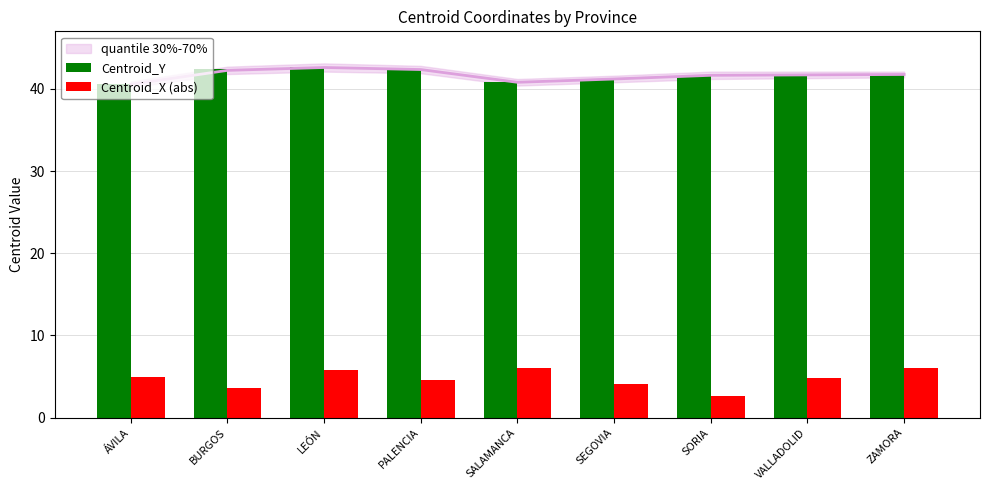

The value of Centroid_X (abs) at ÁVILA is 8.8. True or false?

False